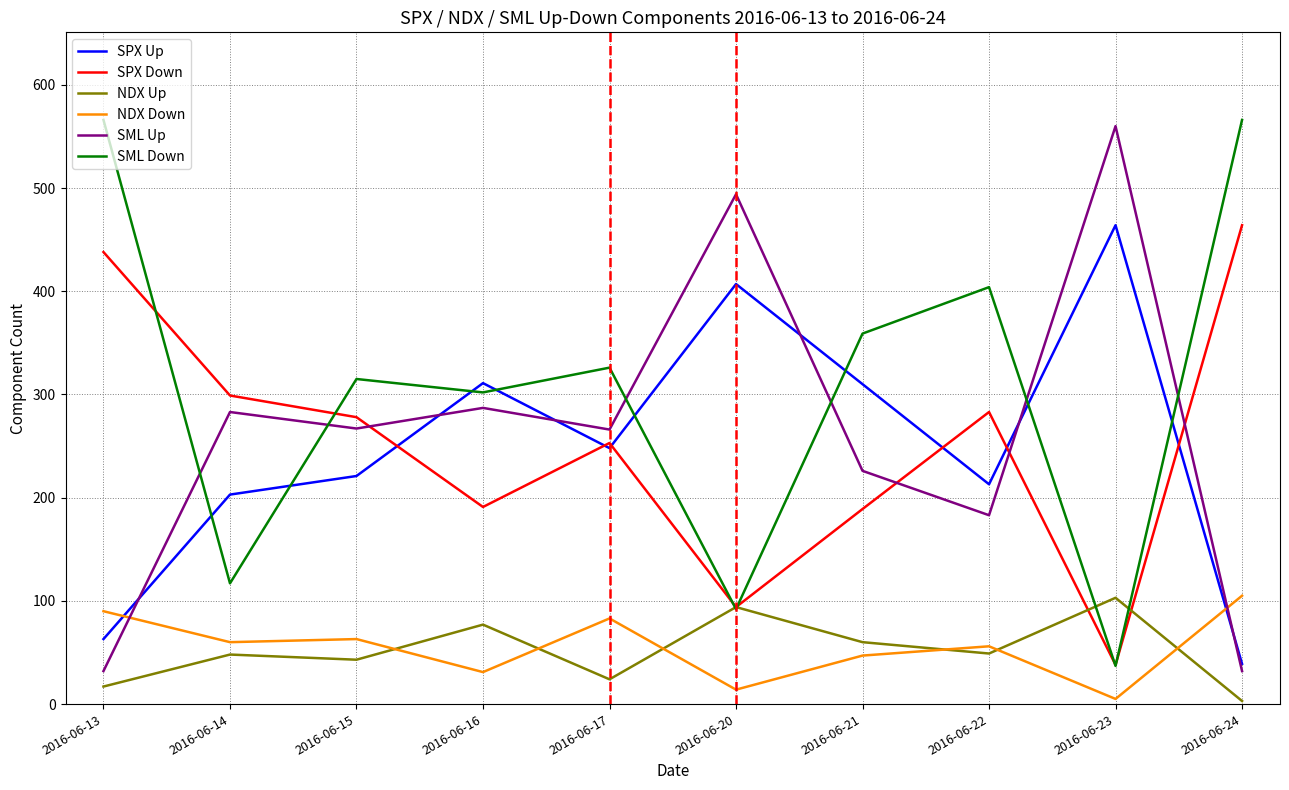

The SPX Down series shows 76 at 2016-06-15. True or false?

False